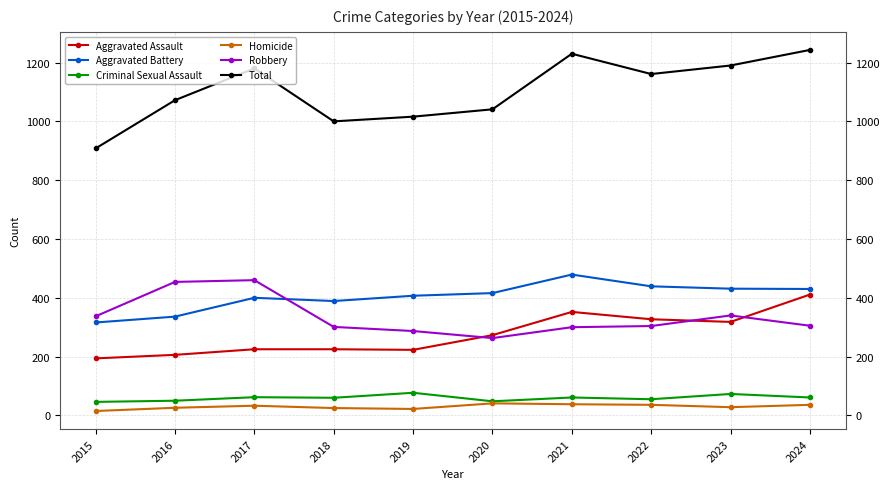

How many distinct data groups are displayed?

6